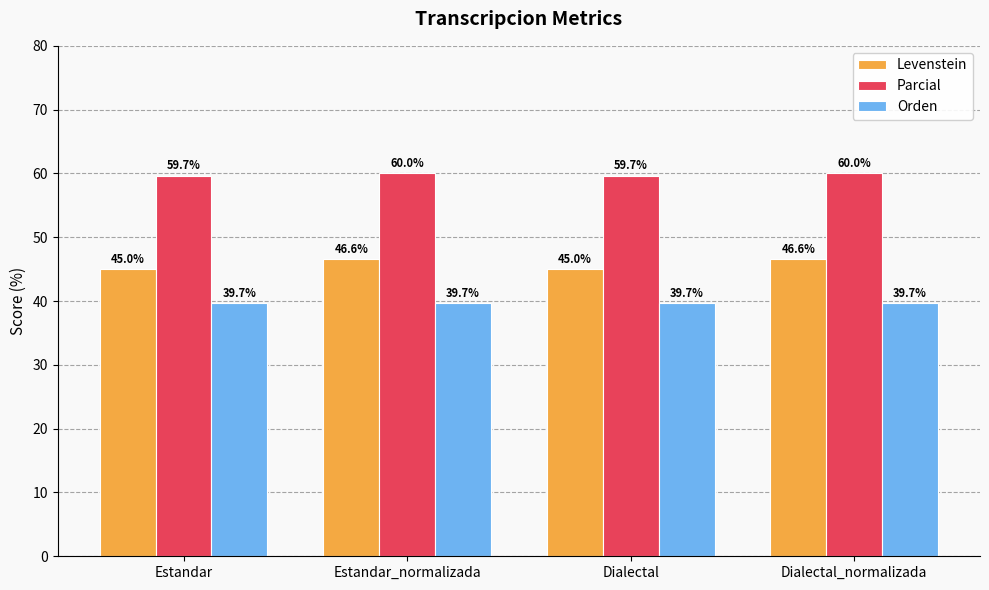

The value of Parcial at Dialectal is 59.7. True or false?

True